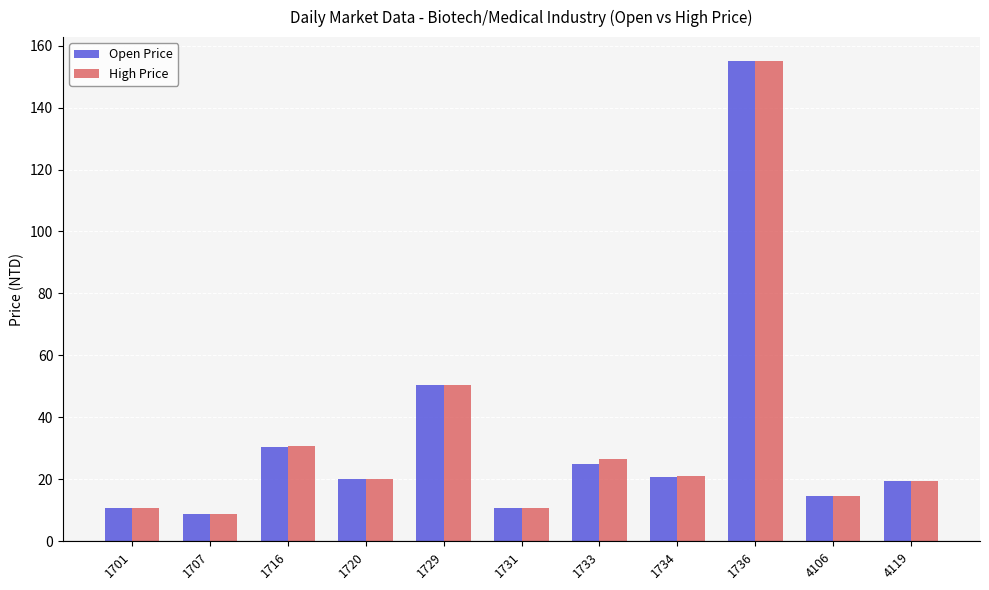

What is the smallest value displayed?

8.7